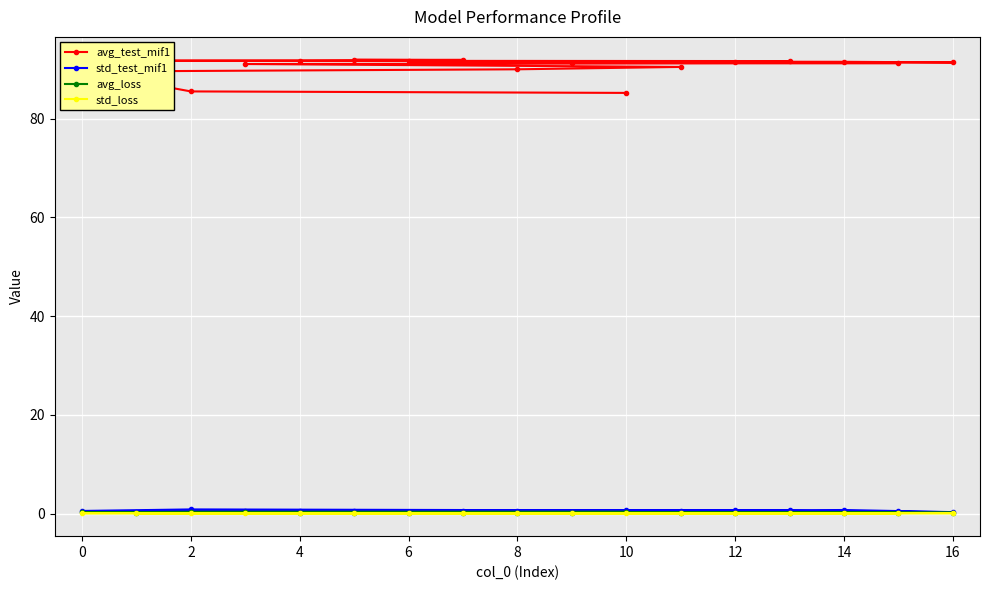

Which series has the largest range (max minus min)?

avg_test_mif1